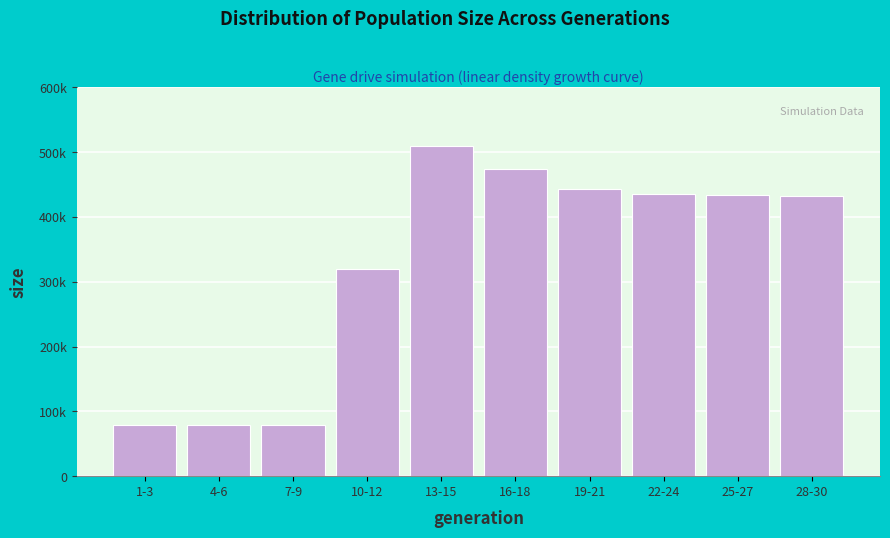

Does the chart contain any negative values?

No